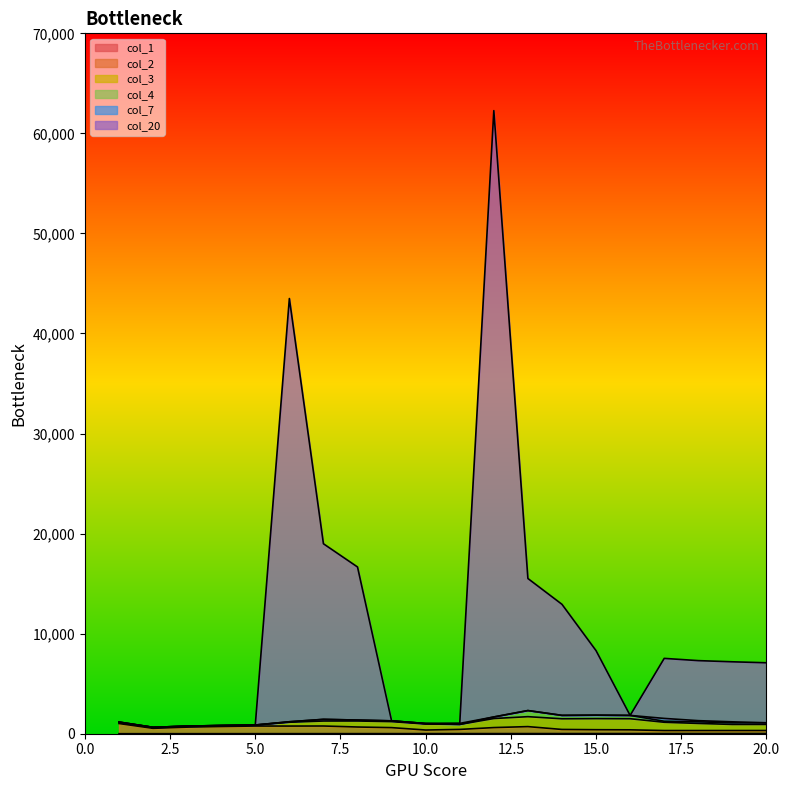

The value of col_20 at 12 is 83739. True or false?

False